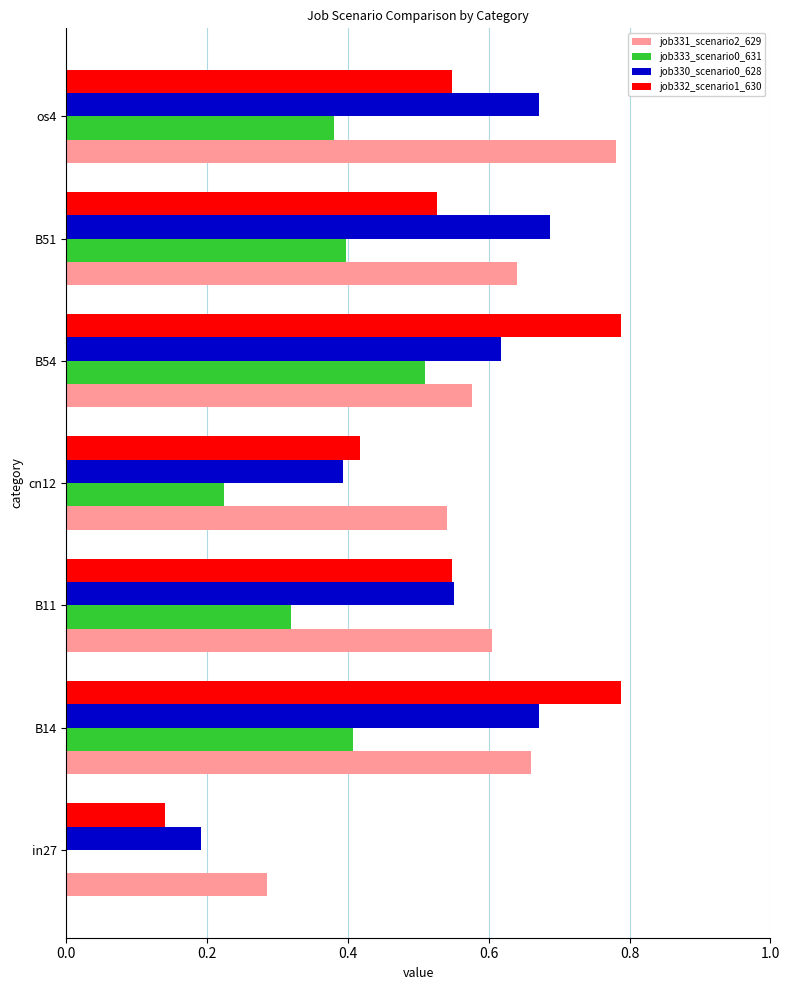

Is the value of job333_scenario0_631 at B11 greater than the value of job330_scenario0_628 at B14?

No